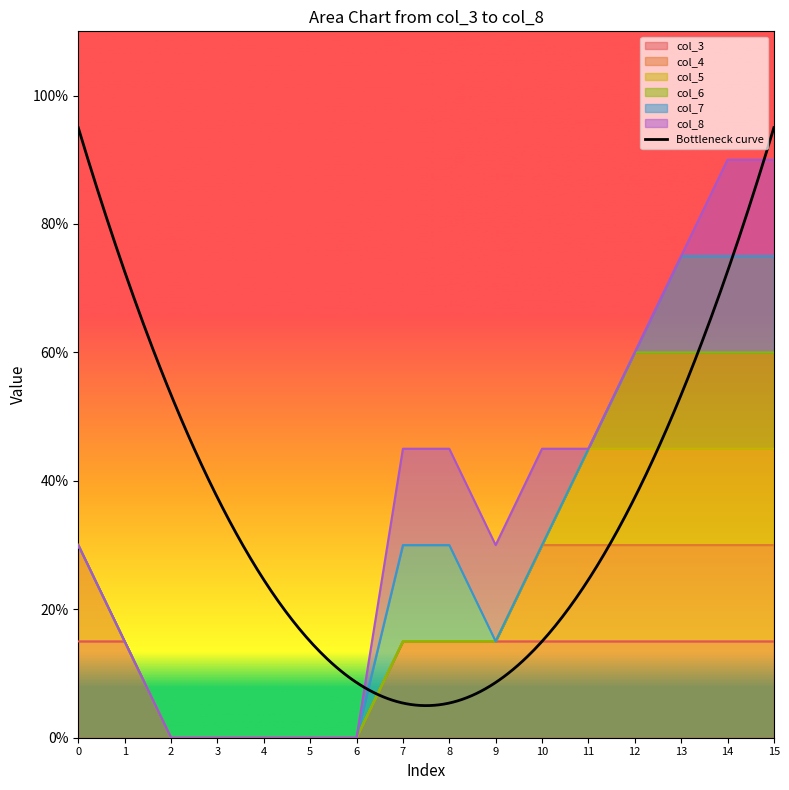

What are all the series names shown in the legend?

col_3, col_4, col_5, col_6, col_7, col_8